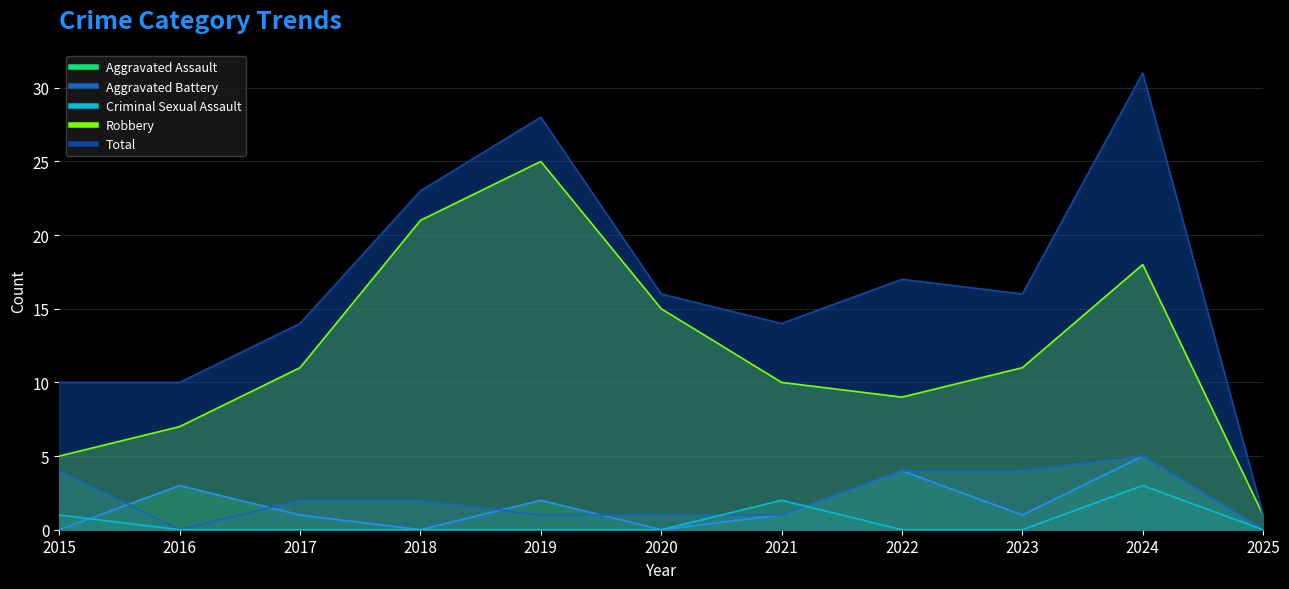

Is the value of Aggravated Battery at 2024 greater than the value of Total at 2020?

No